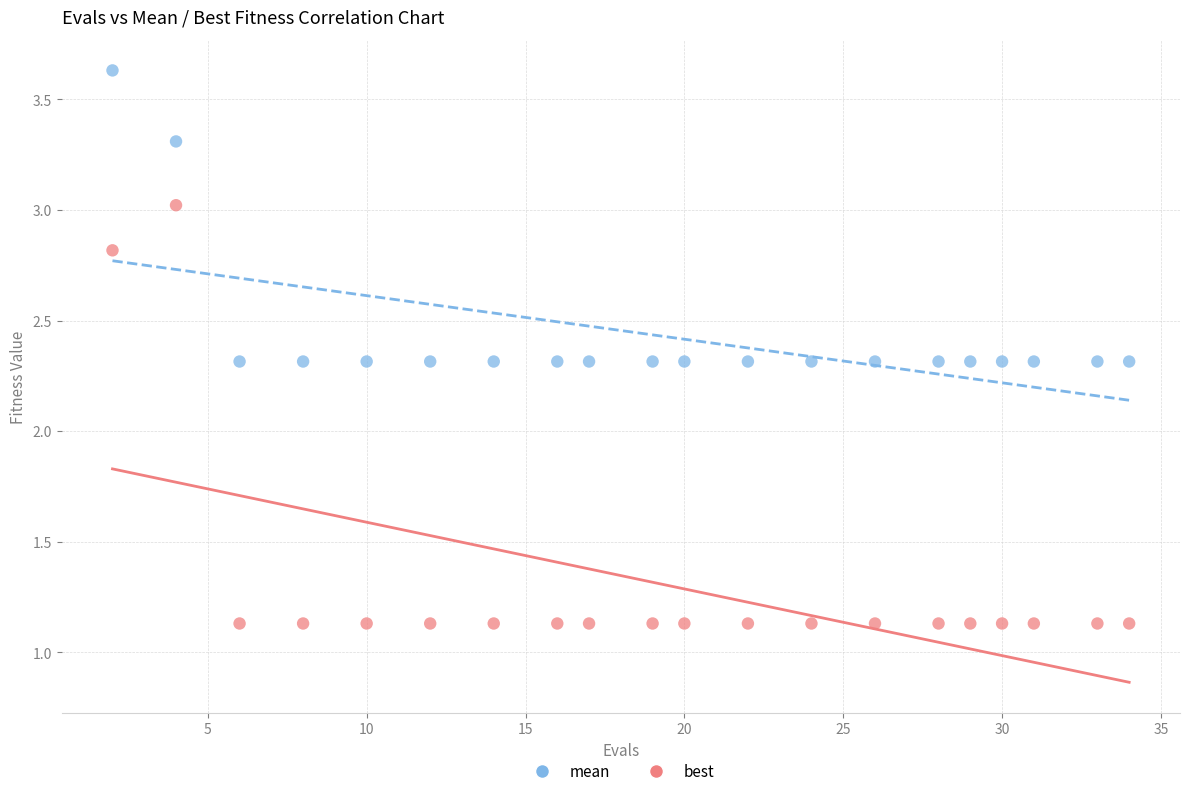

Which series has the largest Y range (max minus min)?

best